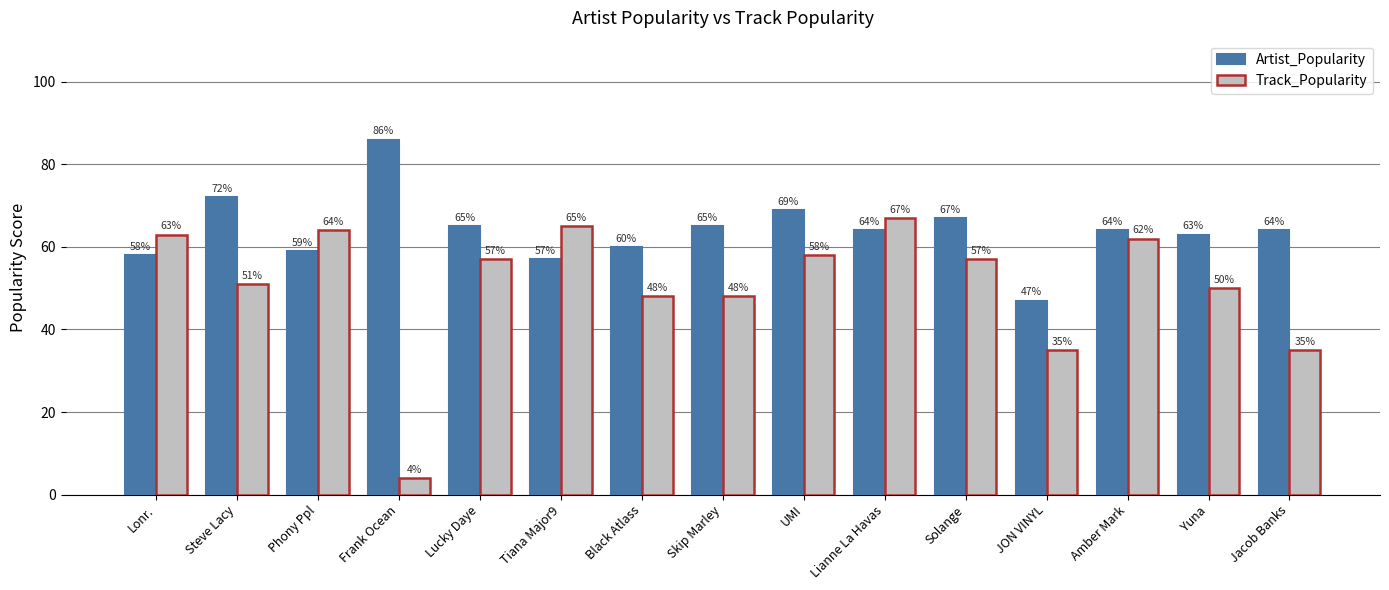

Between Skip Marley and Lianne La Havas, which series saw the biggest shift?

Track_Popularity